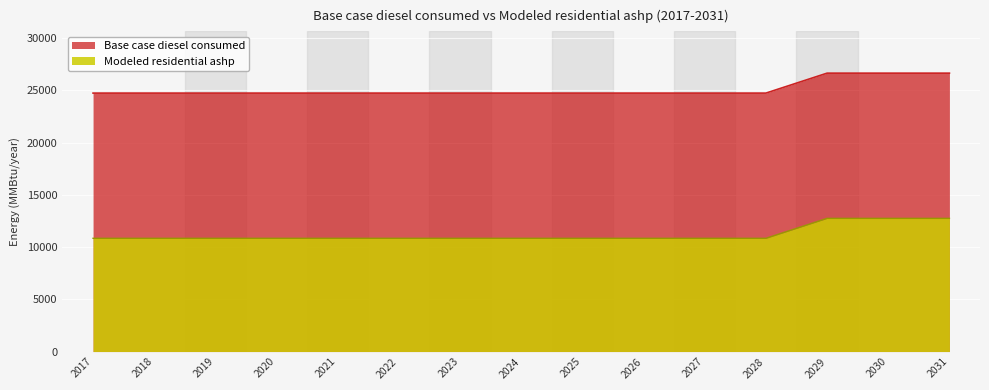

The Base case diesel consumed series shows 24734.0 at 2023. True or false?

True